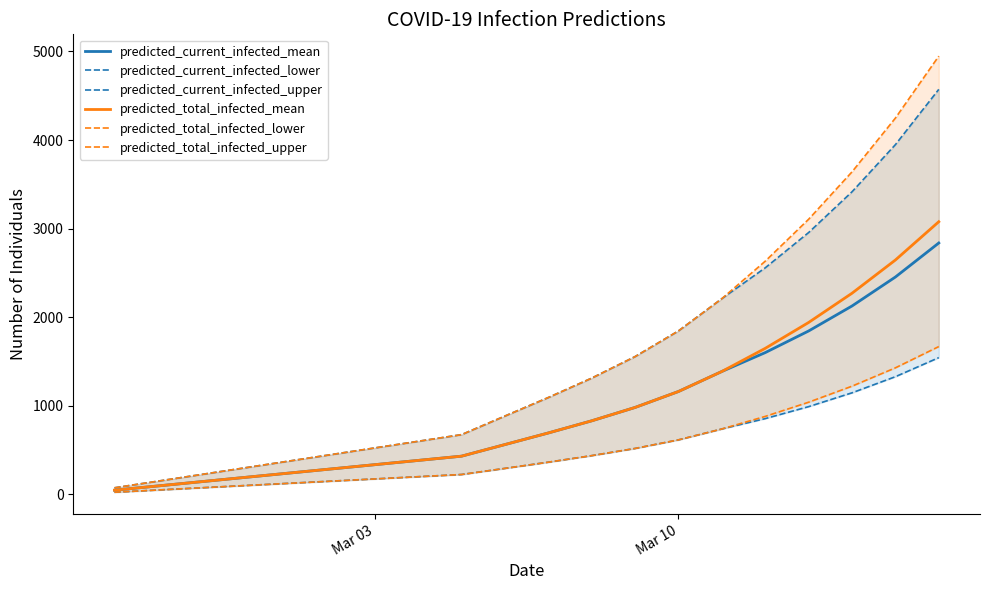

How many data points in predicted_current_infected_upper are above 1094?

9